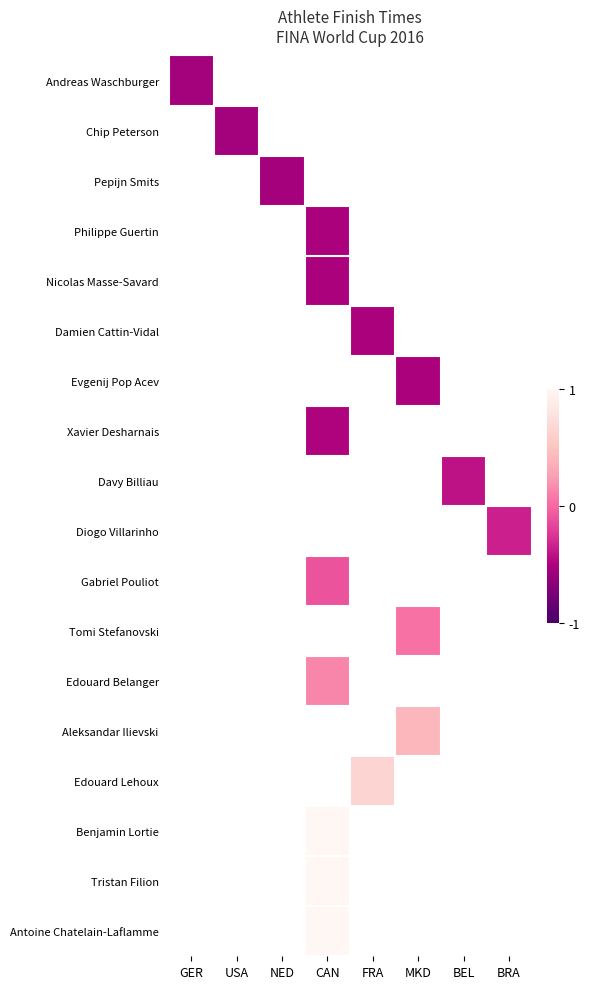

At how many categories does at least one series exceed 0?

3